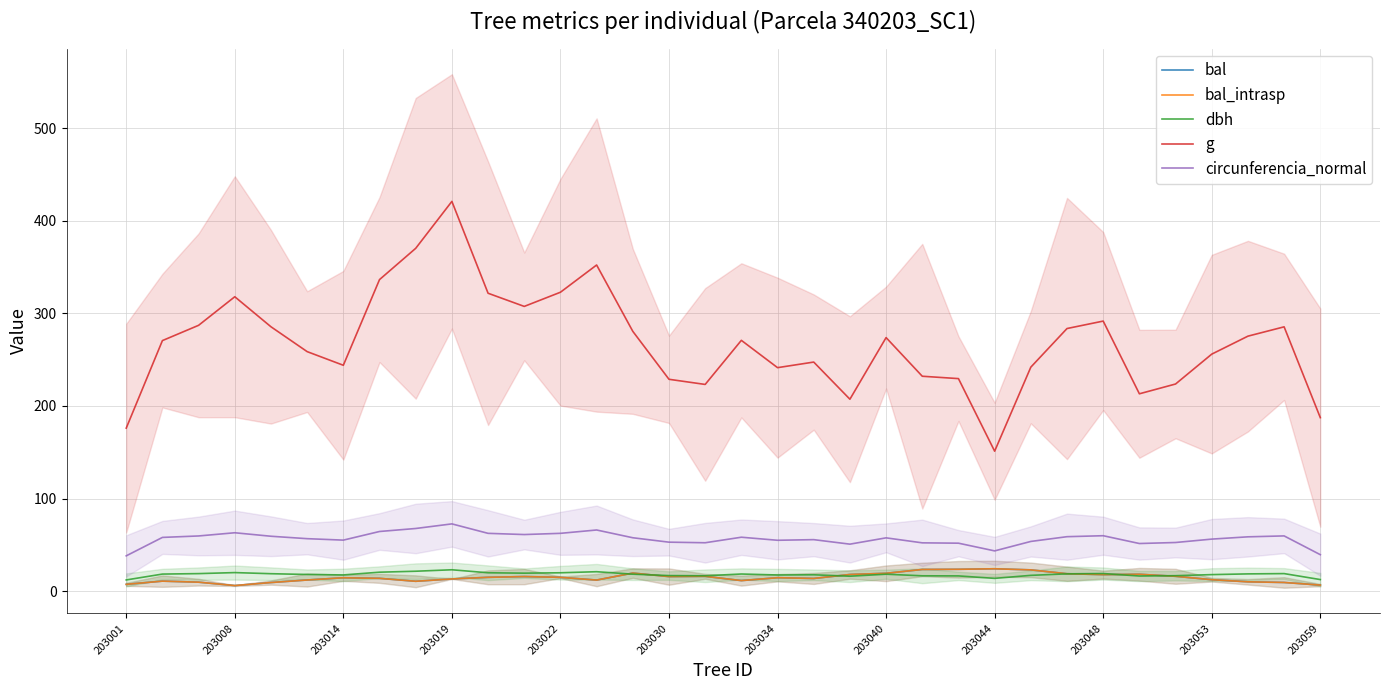

How many interior local valleys does the circunferencia_normal series have?

7